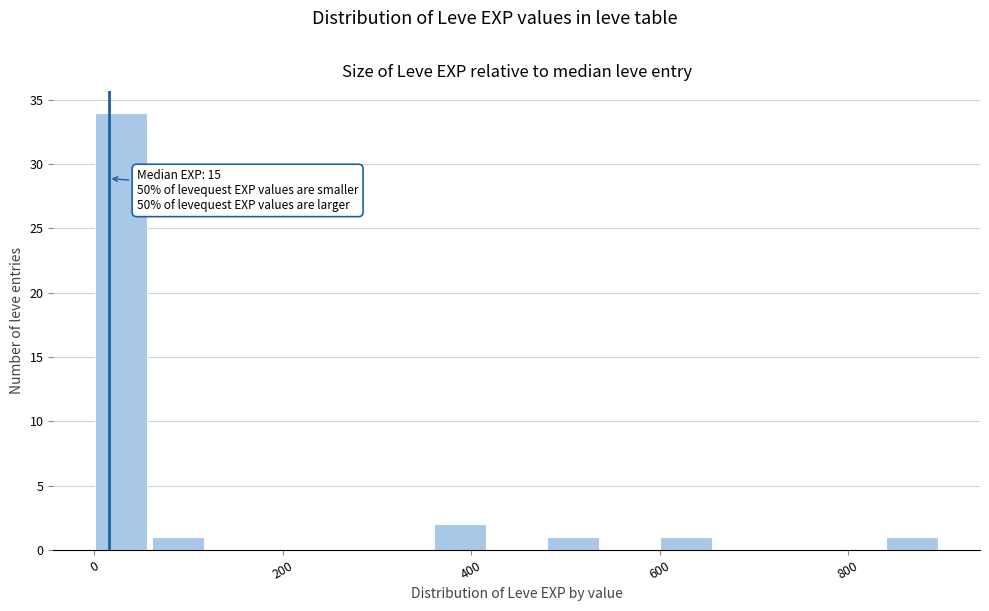

Around what value on the x-axis is the tallest bar? Give the approximate position of its centre, as read against the axis.

20